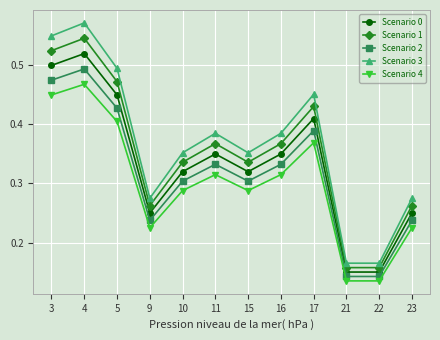

What is the sum of the Scenario 0 values at 15 and 16?

0.7